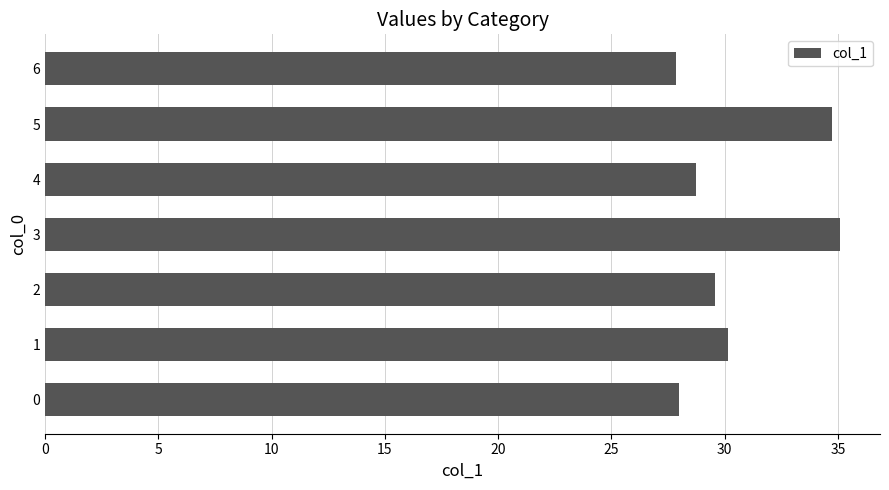

What is the difference between the second highest and second lowest values?

6.7